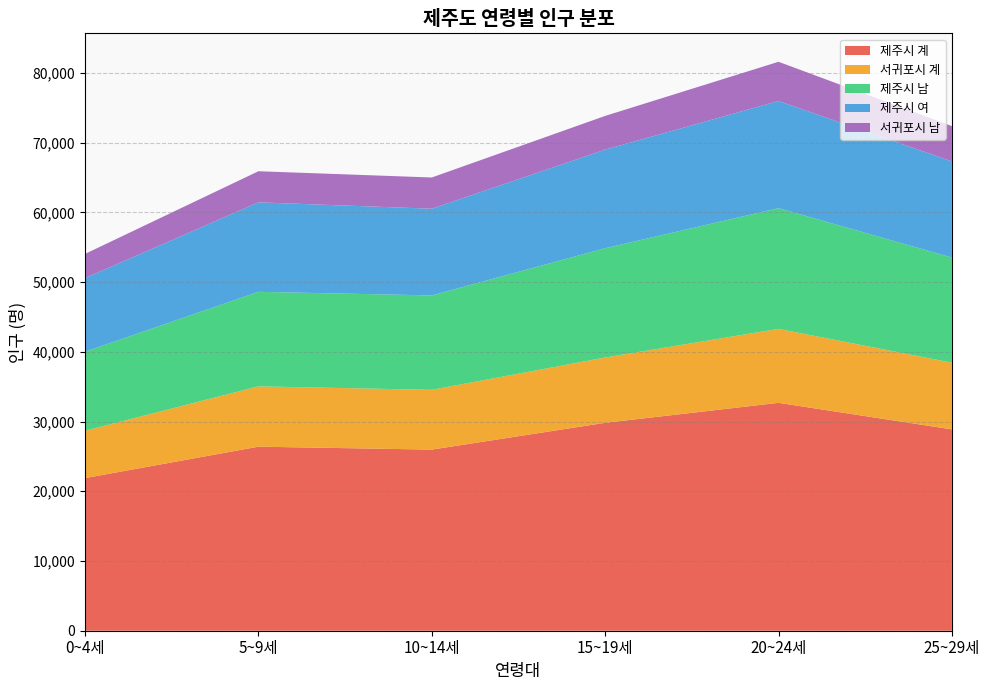

Reading right to left, extract all data points from this chart.

제주시 계: 28871	32679	29813	25971	26390	21887
서귀포시 계: 9559	10605	9364	8571	8650	6792
제주시 남: 15084	17315	15674	13538	13557	11337
제주시 여: 13787	15364	14139	12433	12833	10550
서귀포시 남: 5058	5622	4833	4481	4459	3471